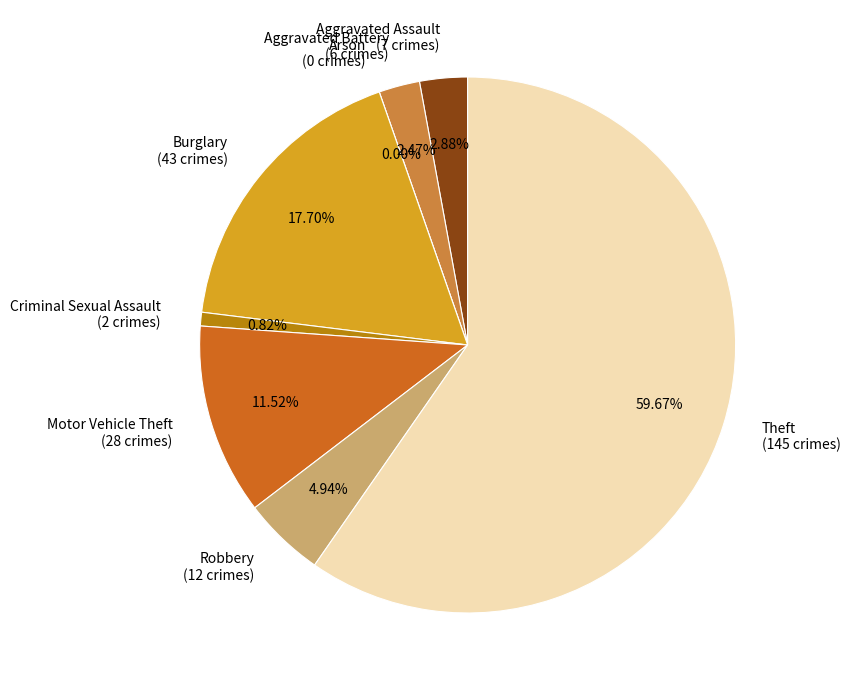

True or false: Criminal Sexual Assault accounts for 11% of the total.

False